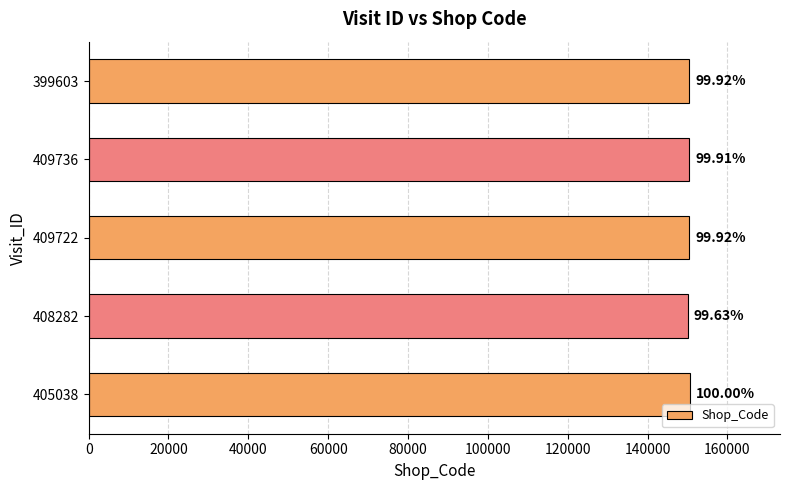

What is the maximum value shown in the chart?

150582